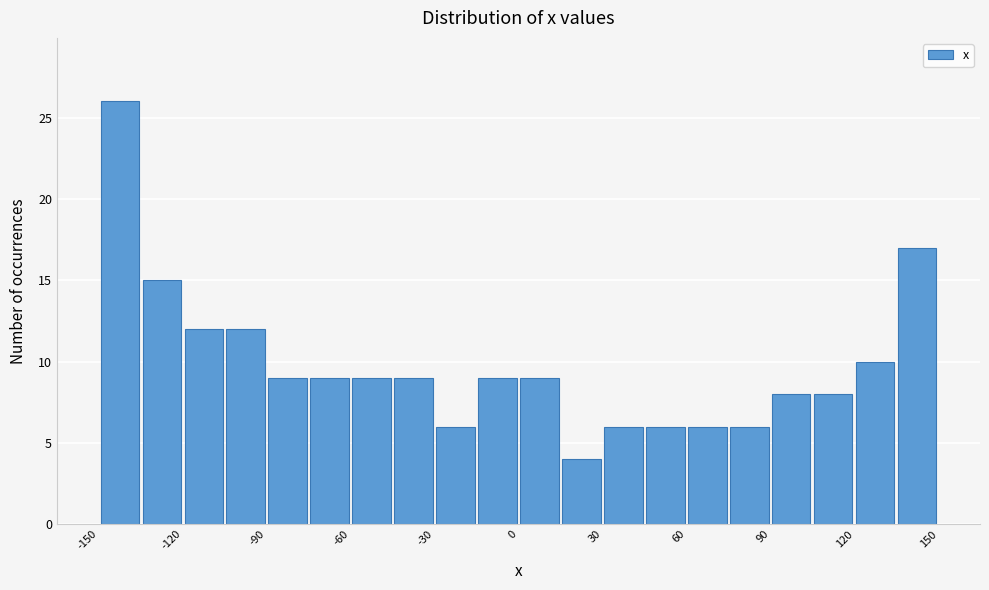

Read against the x-axis, roughly where is the centre of the tallest bar?

-145